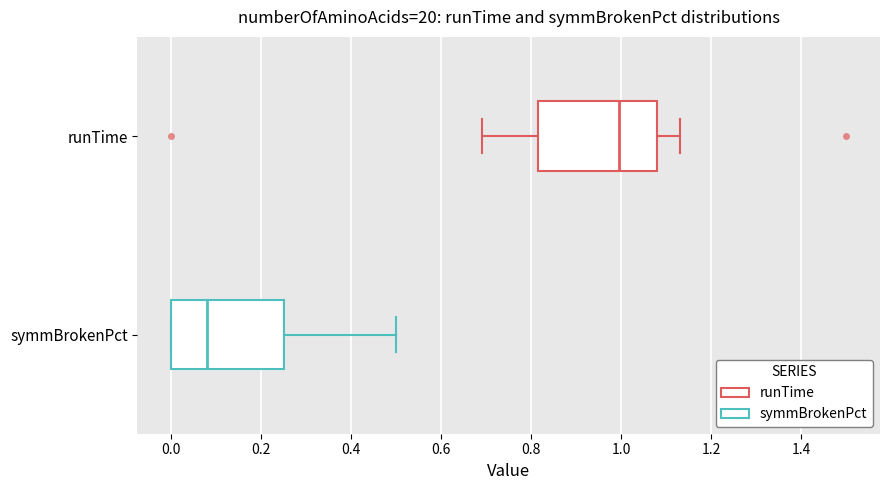

Where does the median line of the box for runTime sit on the x-axis? The values are not printed on the chart, so give them approximately, as read against the axis.

1.00